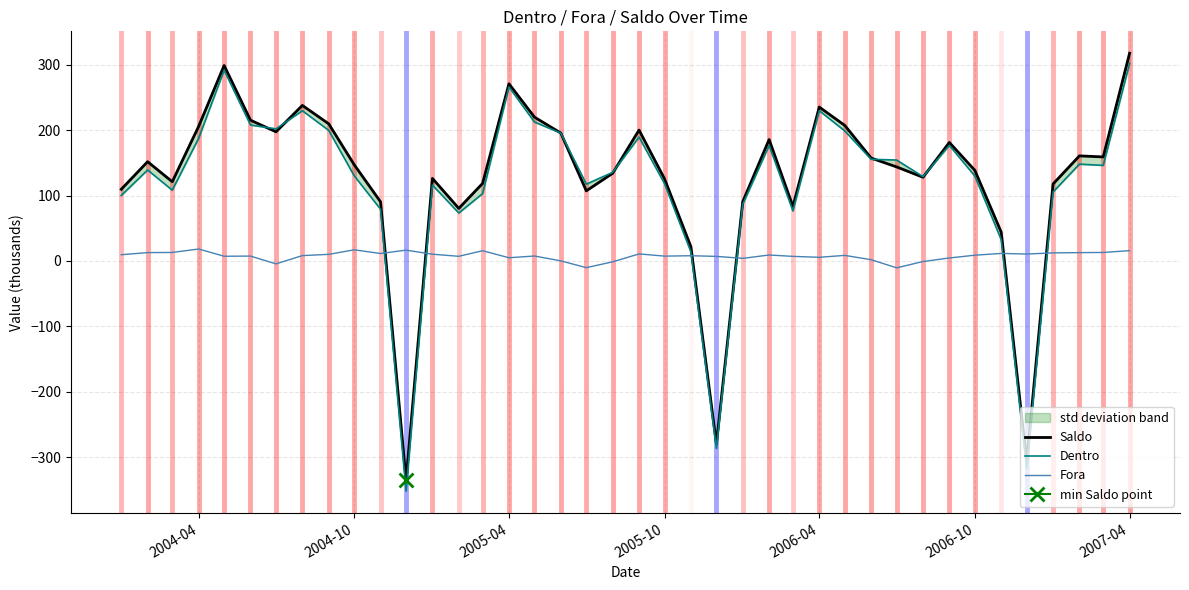

In Saldo, how many points are lower than both neighbors (excluding endpoints)?

10